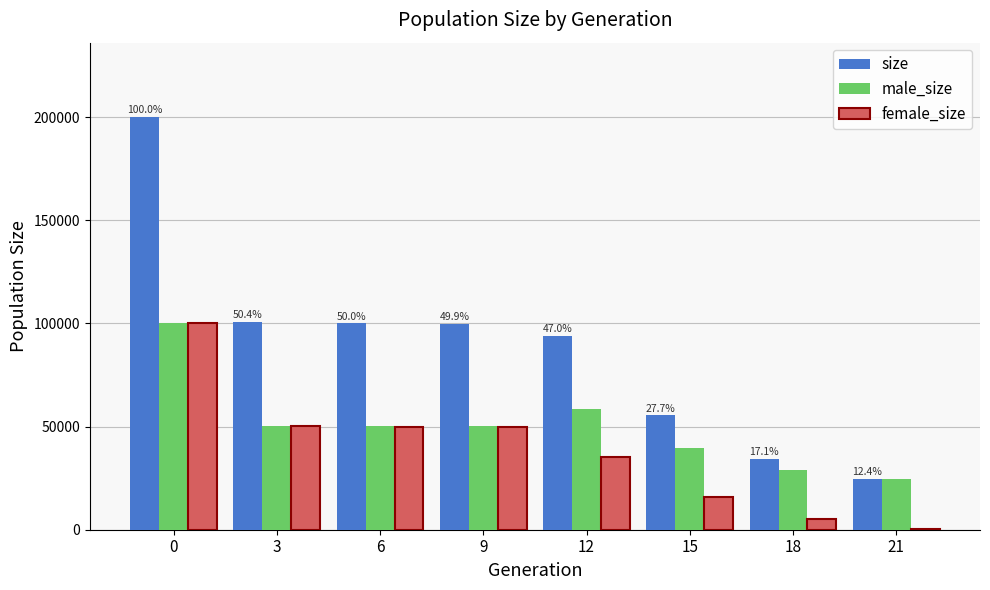

Is the value of male_size at 0 greater than the value of female_size at 21?

Yes